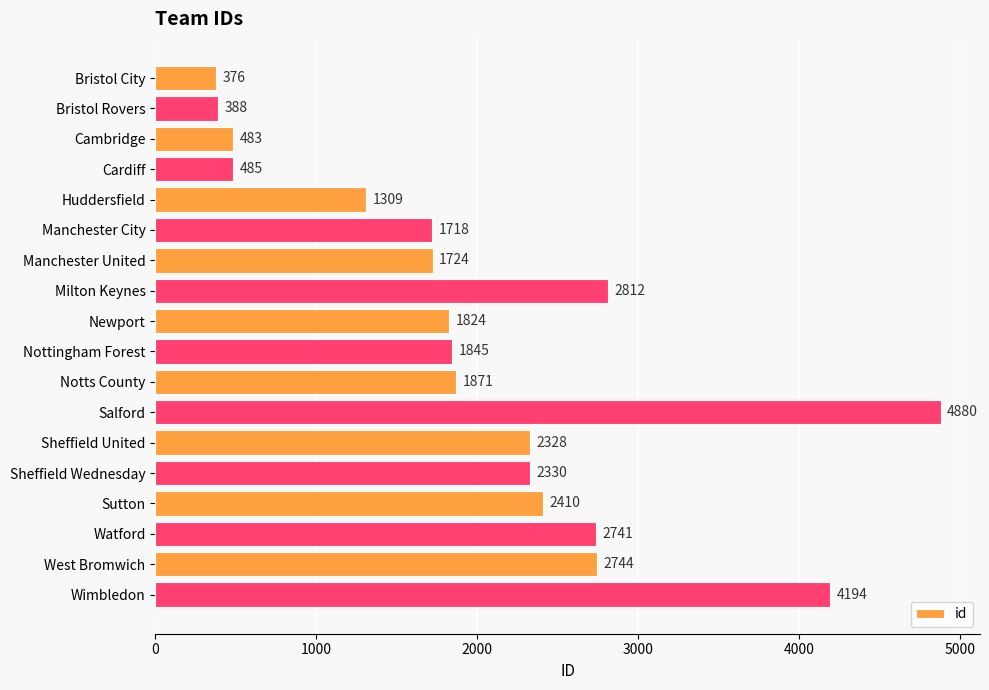

What is the difference between the second highest and minimum values?

3818